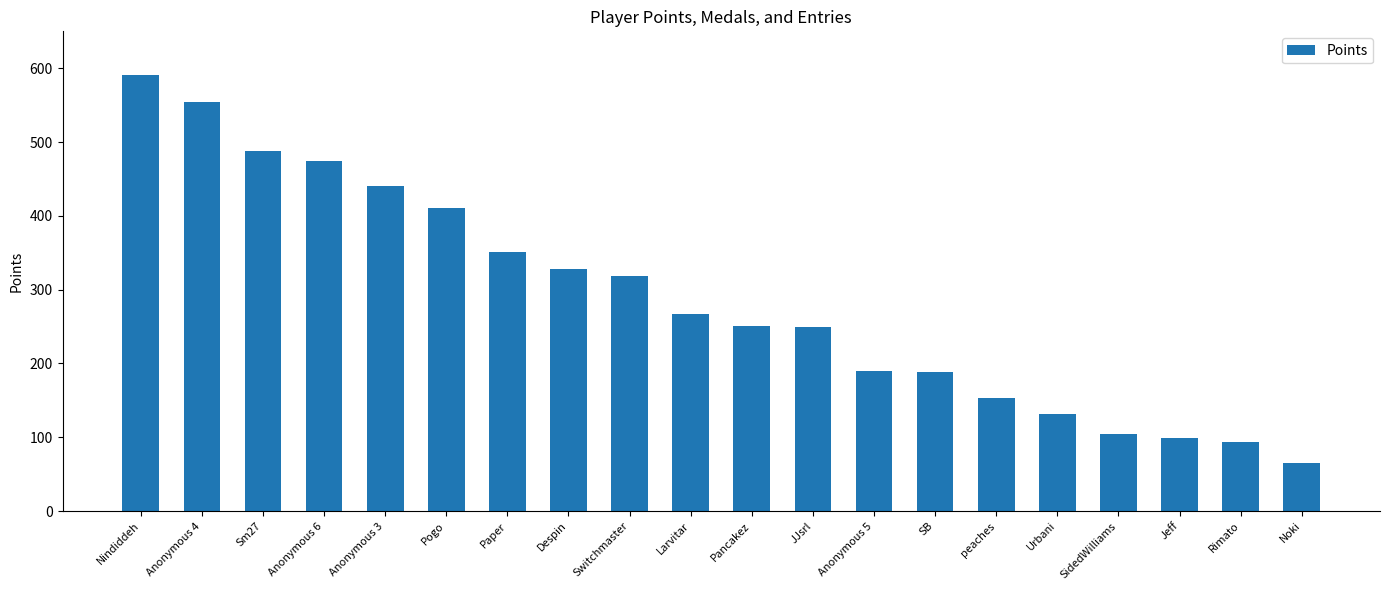

What position from the left is Urbani?

16